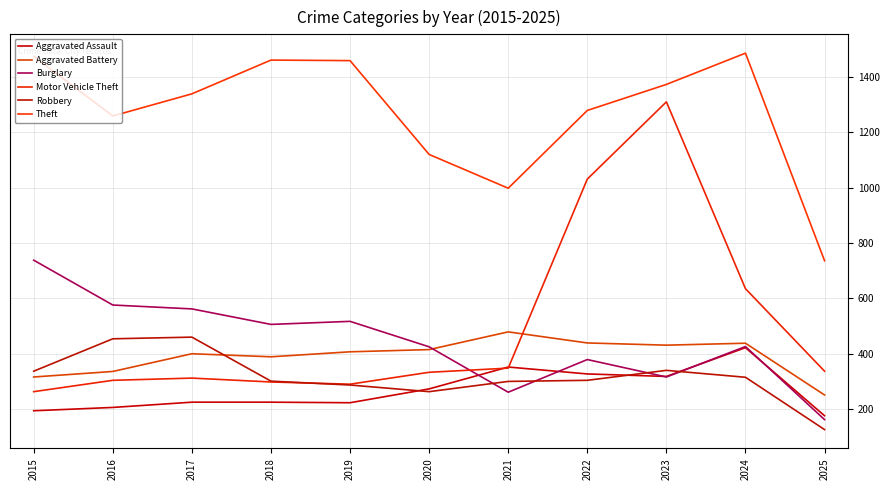

Where is Motor Vehicle Theft nearest to the value 786?

2024